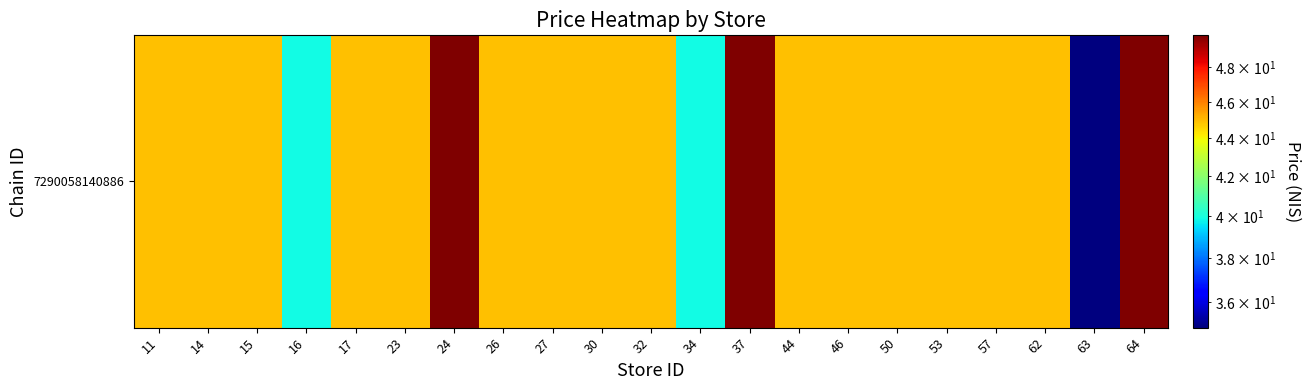

True or false: the data shows 12.9 at 57.

False